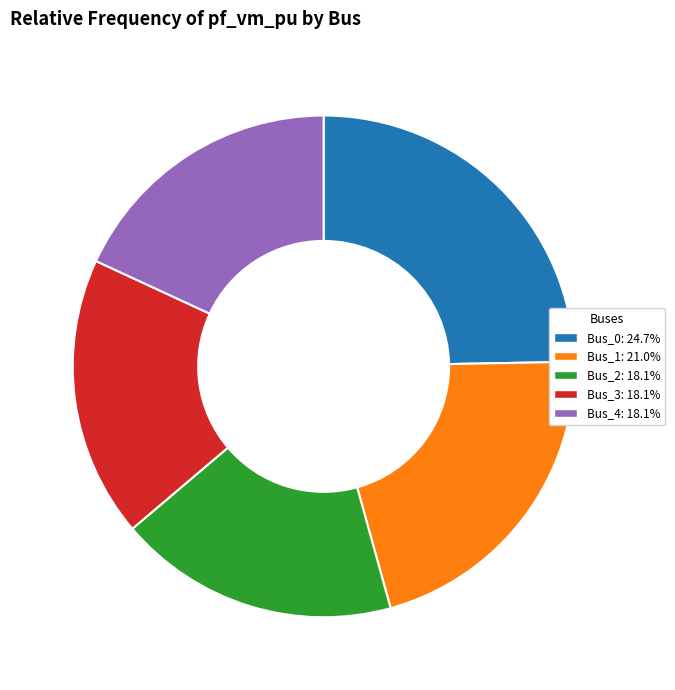

Is there a majority slice in this chart?

No